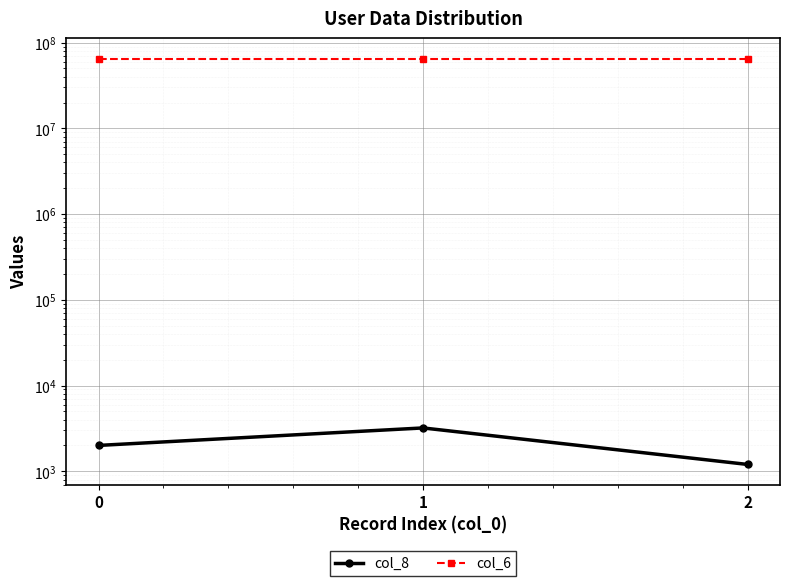

What are all the series names shown in the legend?

col_8, col_6